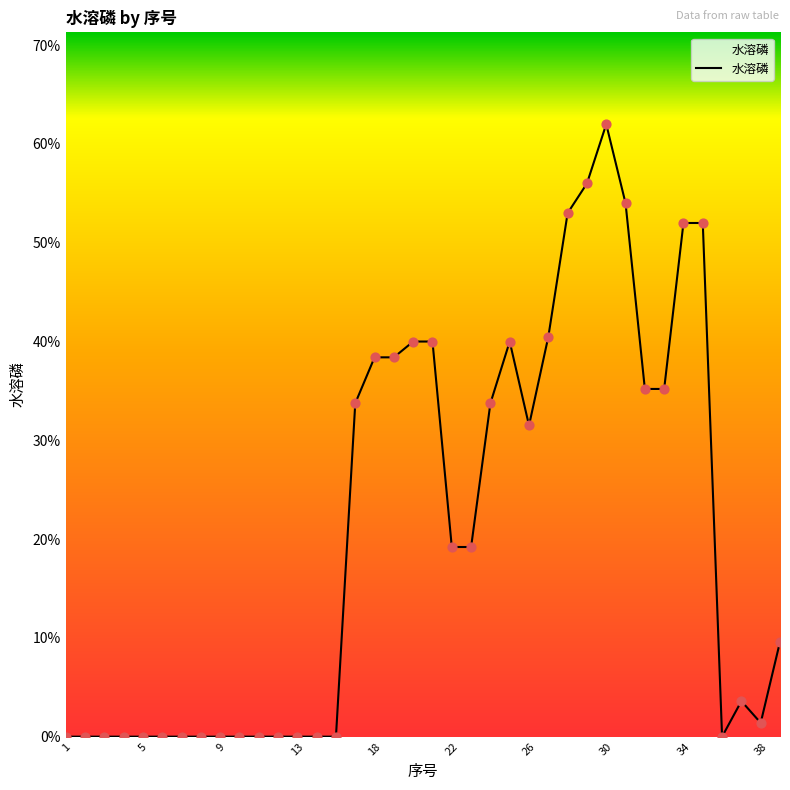

Is this an area chart (filled region under the line)?

Yes